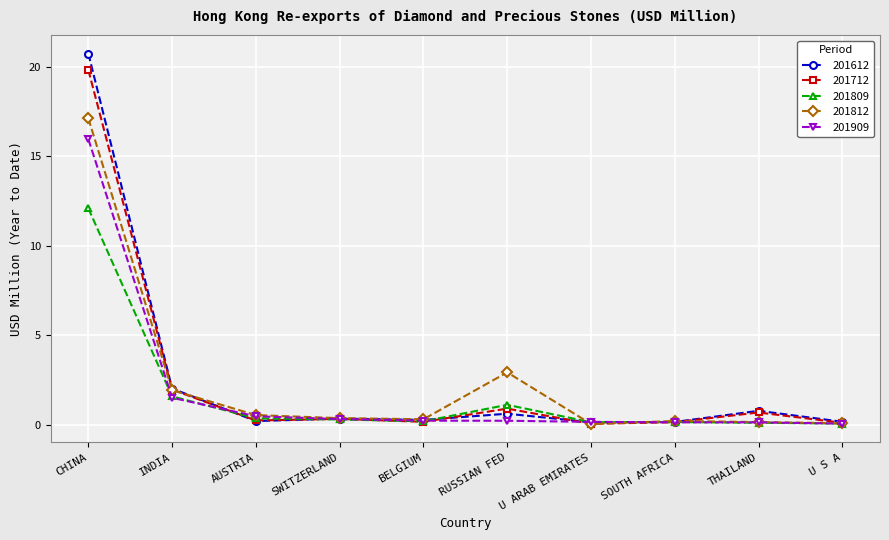

What is the highest value of the 201809 series?

12.1